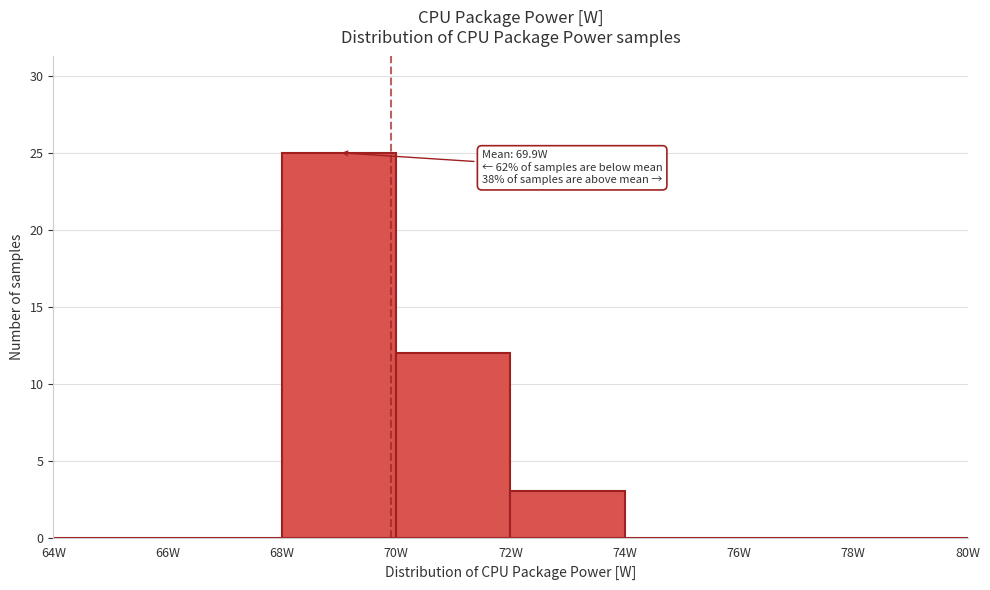

Which range on the x-axis has the tallest bar?

68 to 70